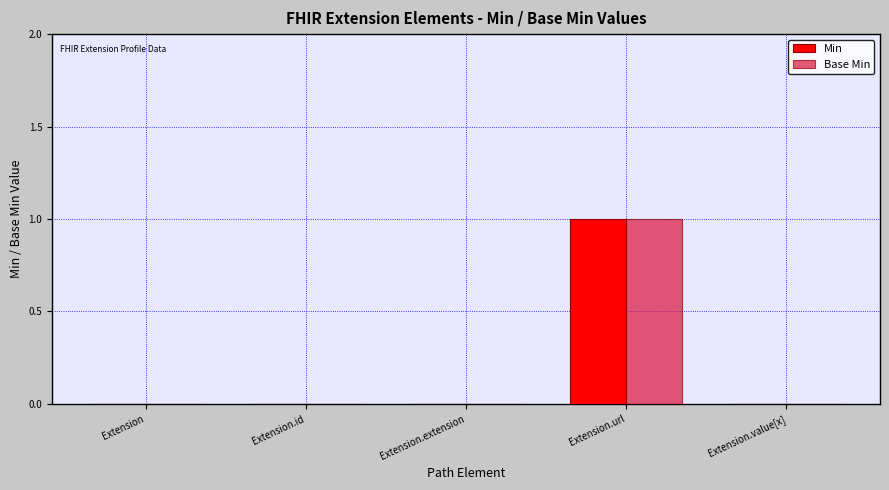

Reading left to right, transcribe all the data shown in this chart.

Min: Extension=0	Extension.id=0	Extension.extension=0	Extension.url=1	Extension.value[x]=0
Base Min: Extension=0	Extension.id=0	Extension.extension=0	Extension.url=1	Extension.value[x]=0